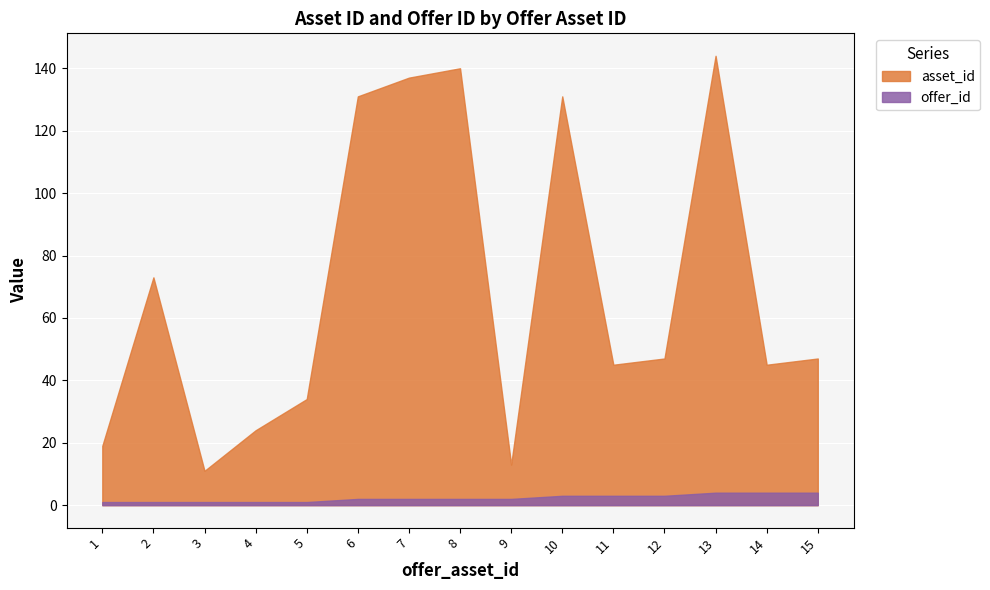

Which series has the widest spread of values?

asset_id